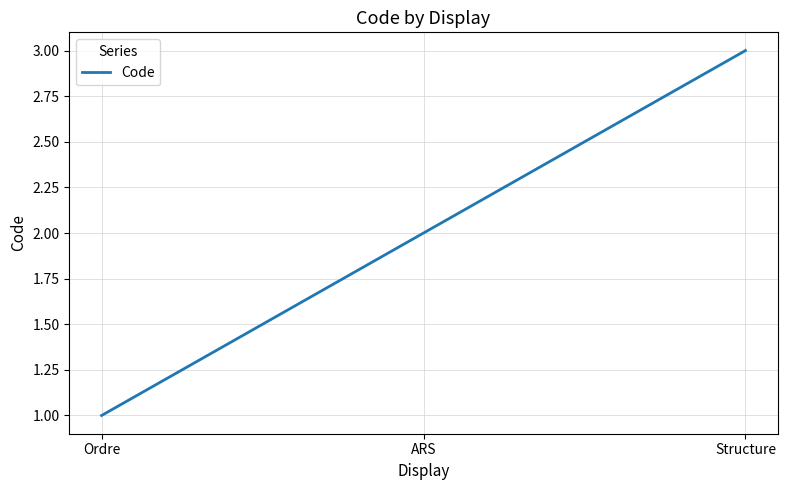

Which has a higher value, Ordre or ARS?

ARS